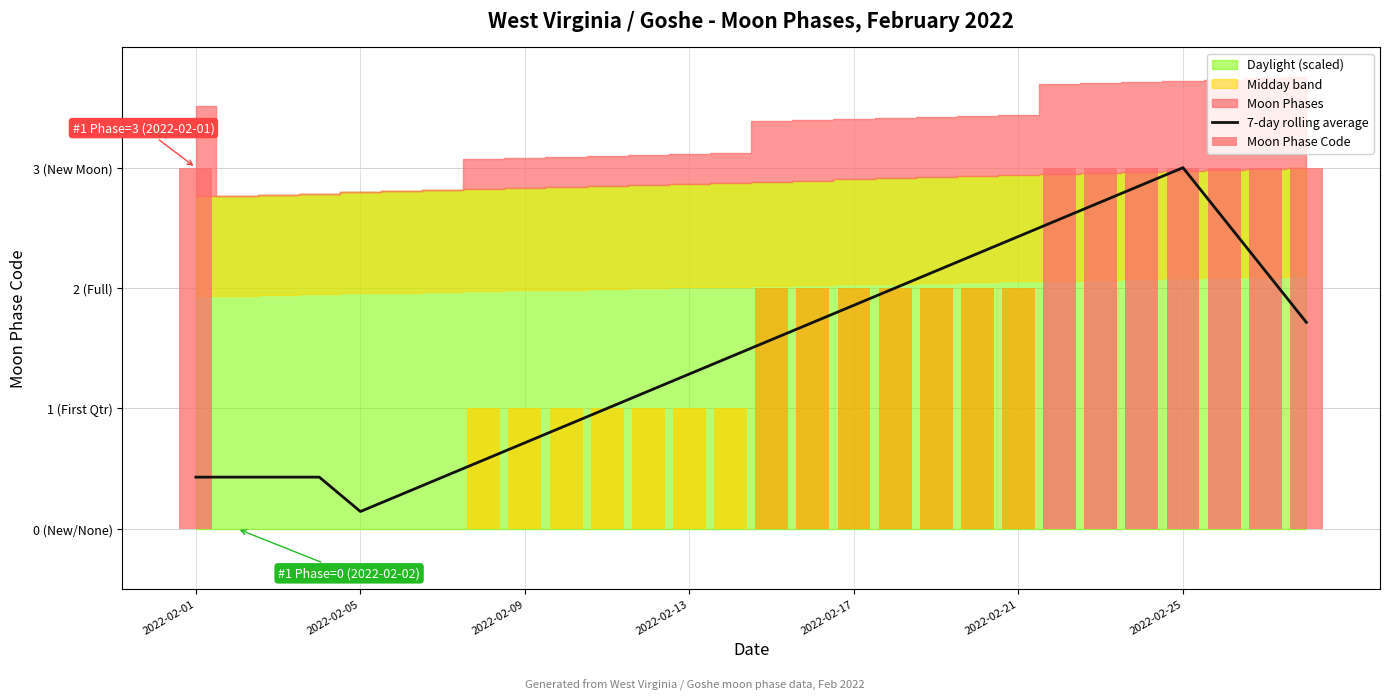

True or false: 7-day rolling average has a value of 0.2 at 2022-02-05.

False